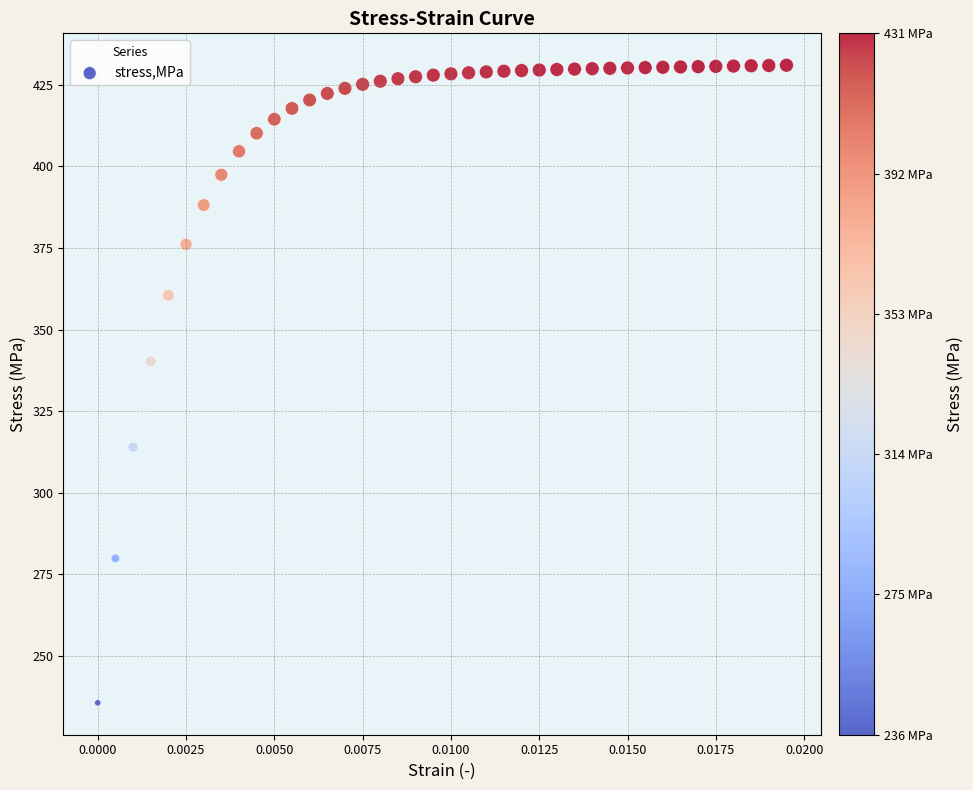

What Y value in the scatter plot is closest to 333?

340.2